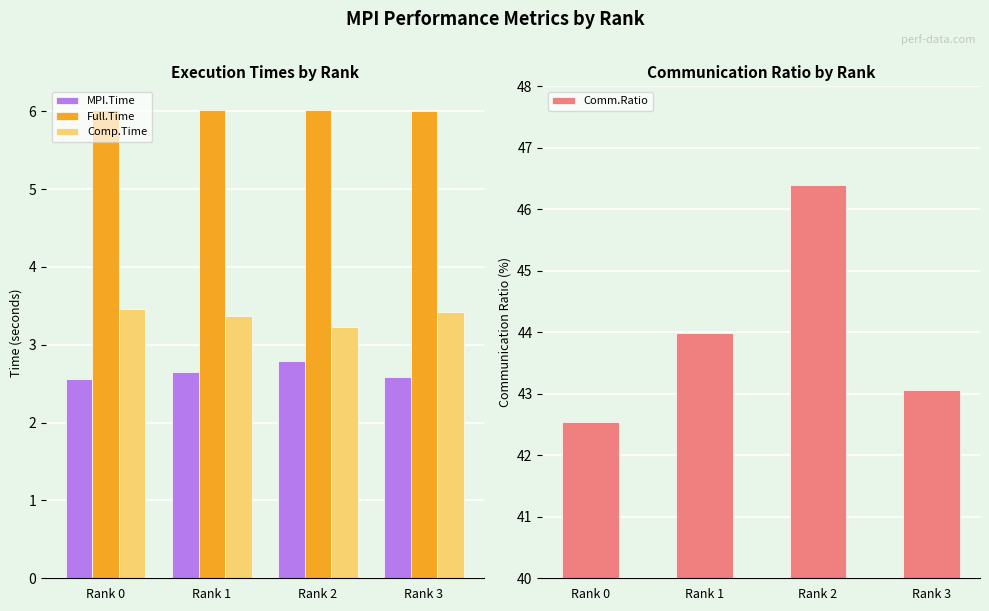

Reading left to right, transcribe all the data shown in this chart.

MPI.Time: 2.6	2.6	2.8	2.6
Full.Time: 6.0	6.0	6.0	6.0
Comp.Time: 3.5	3.4	3.2	3.4
Comm.Ratio: 42.5	44.0	46.4	43.1